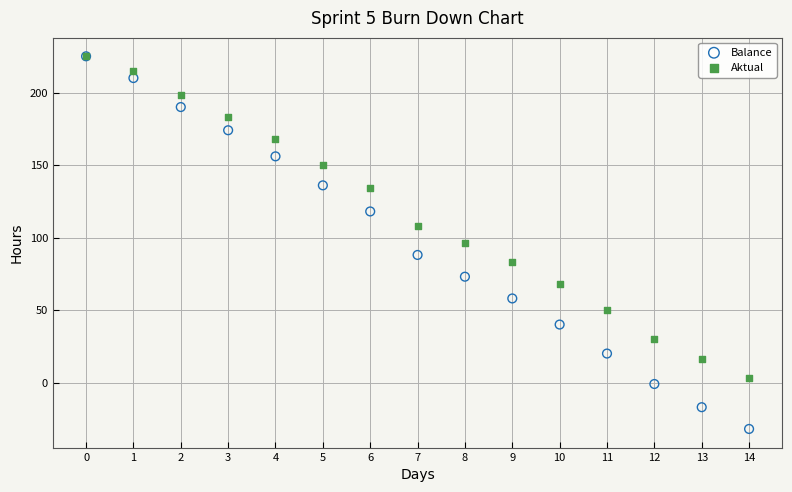

Which series contains the lowest Y value?

Balance